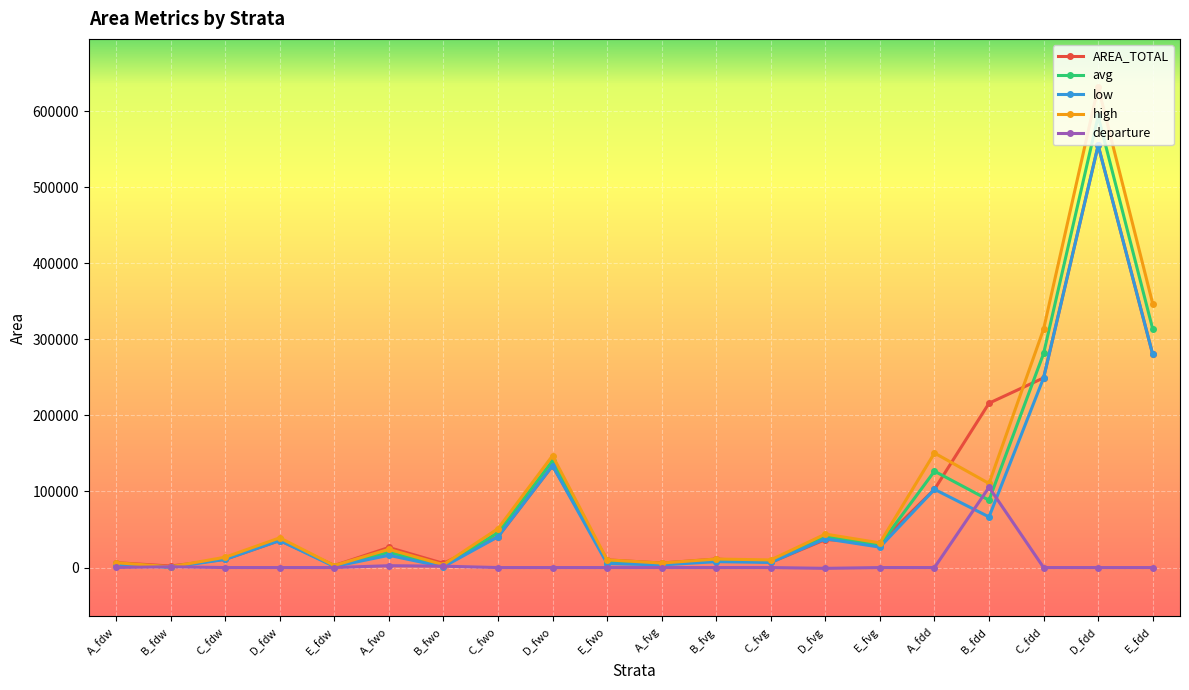

How many values in the AREA_TOTAL series are below 32407?

10